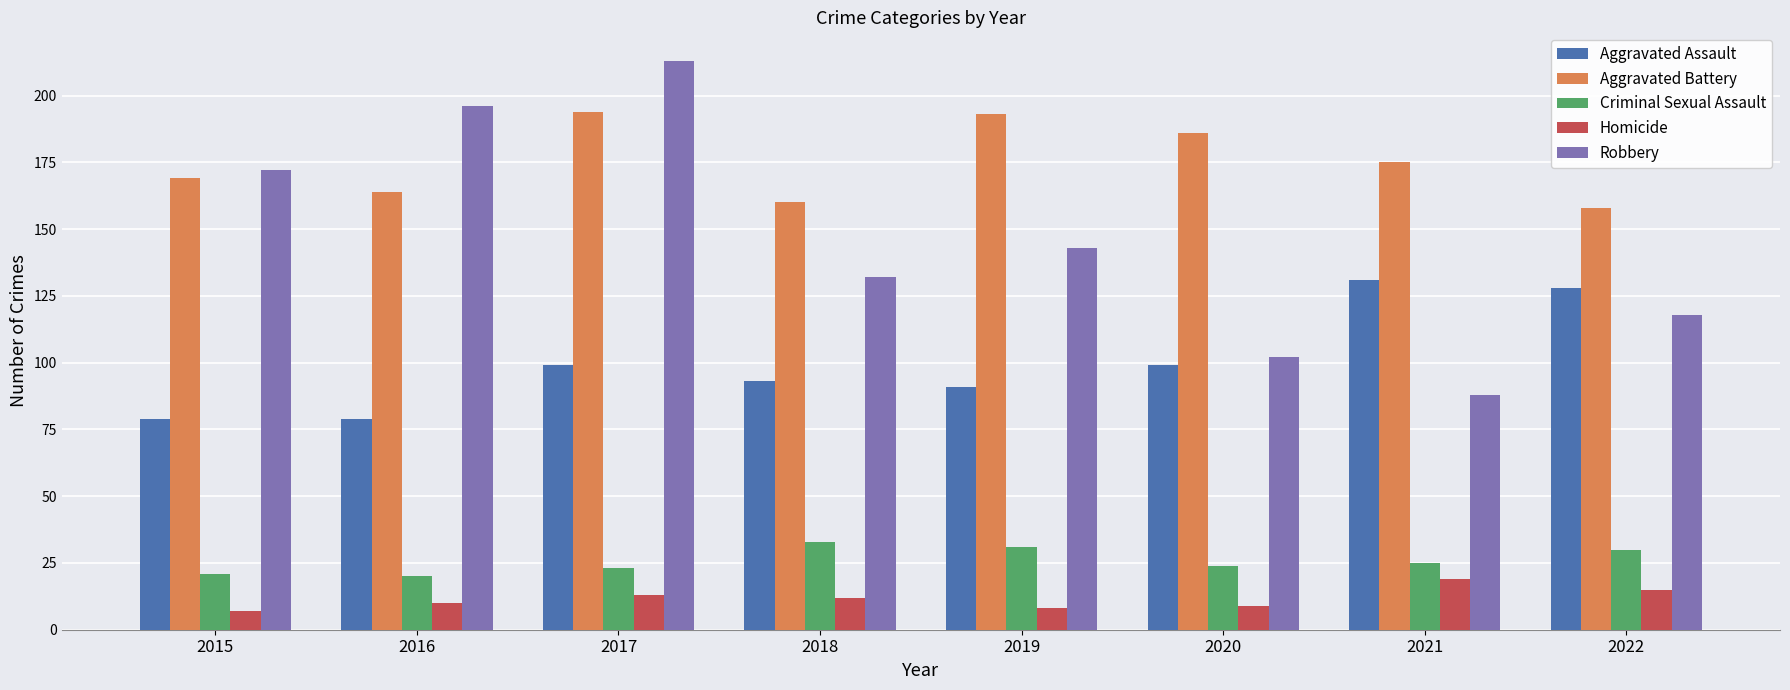

What is the difference between the second highest and second lowest values in the Homicide series?

7